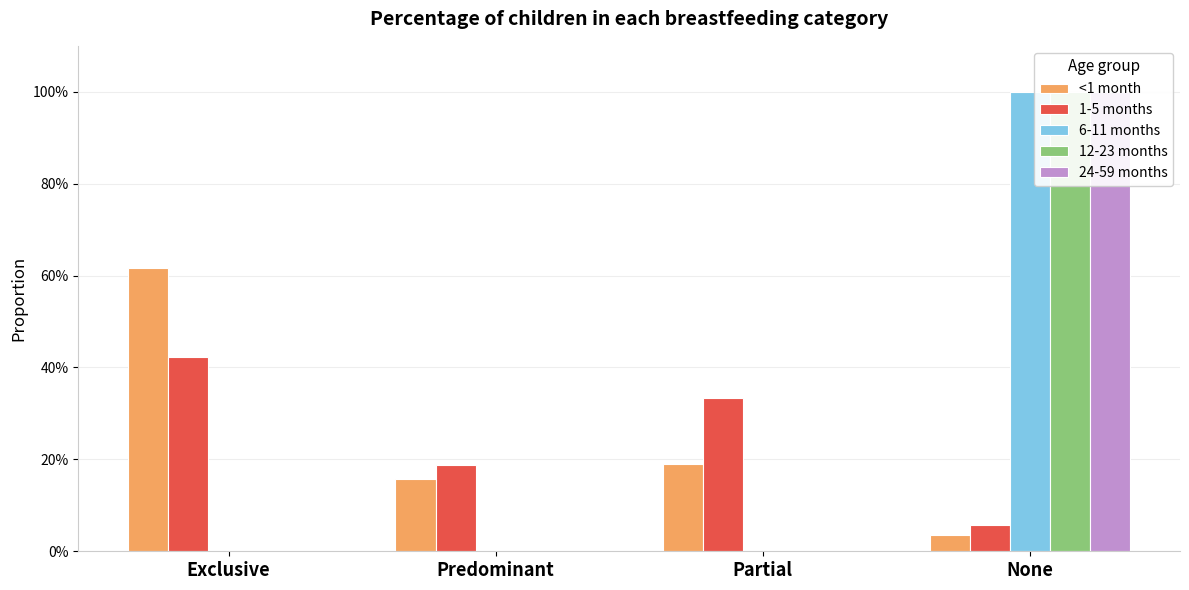

Which series has the largest range (max minus min)?

6-11 months